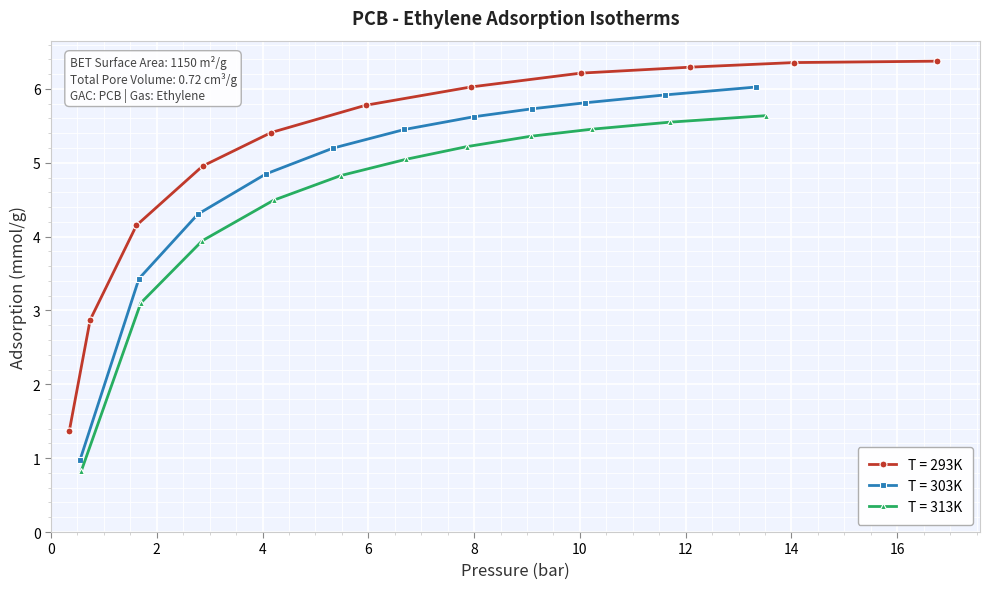

What is the value of the T = 293K point at the 8th from the left?

6.2